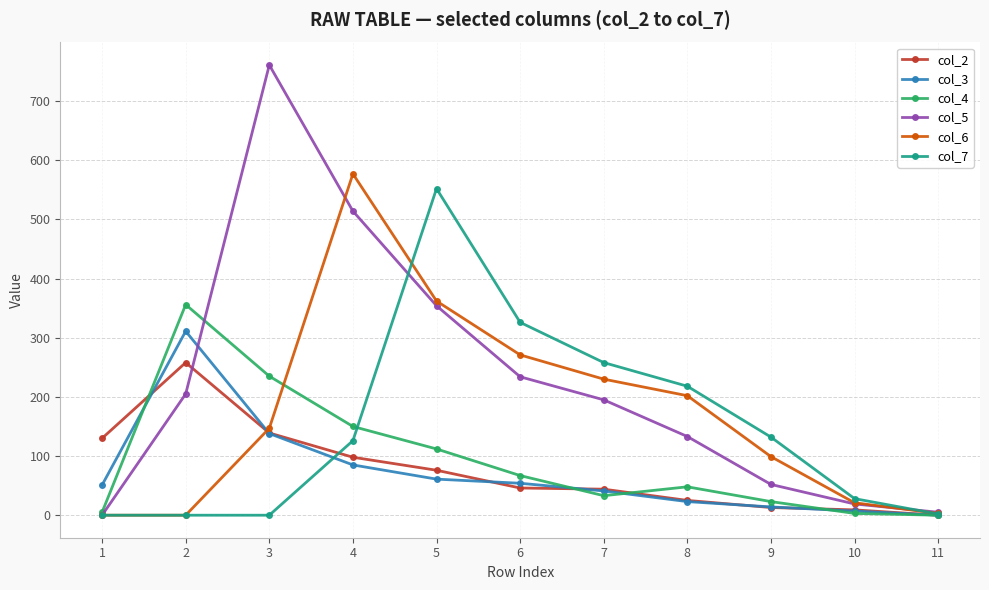

Does the chart have visible grid lines?

Yes